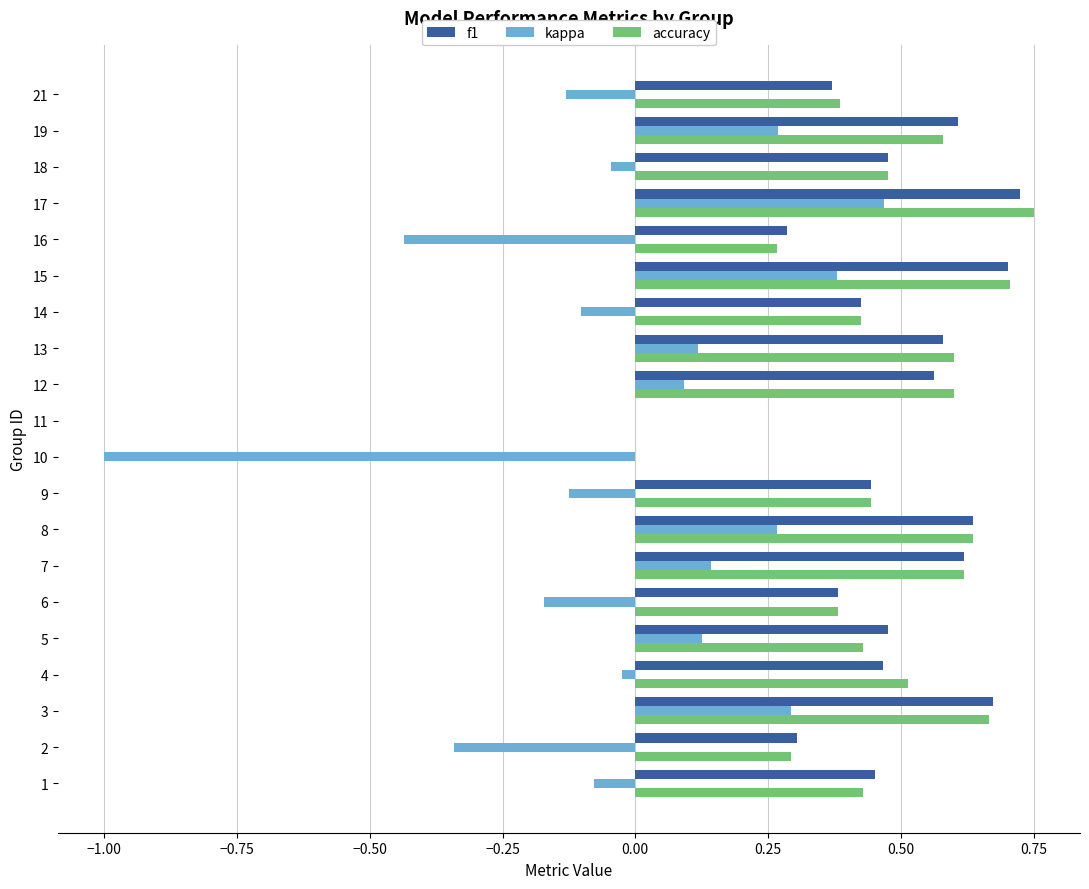

Is the value of f1 at 2 greater than the value of kappa at 5?

Yes